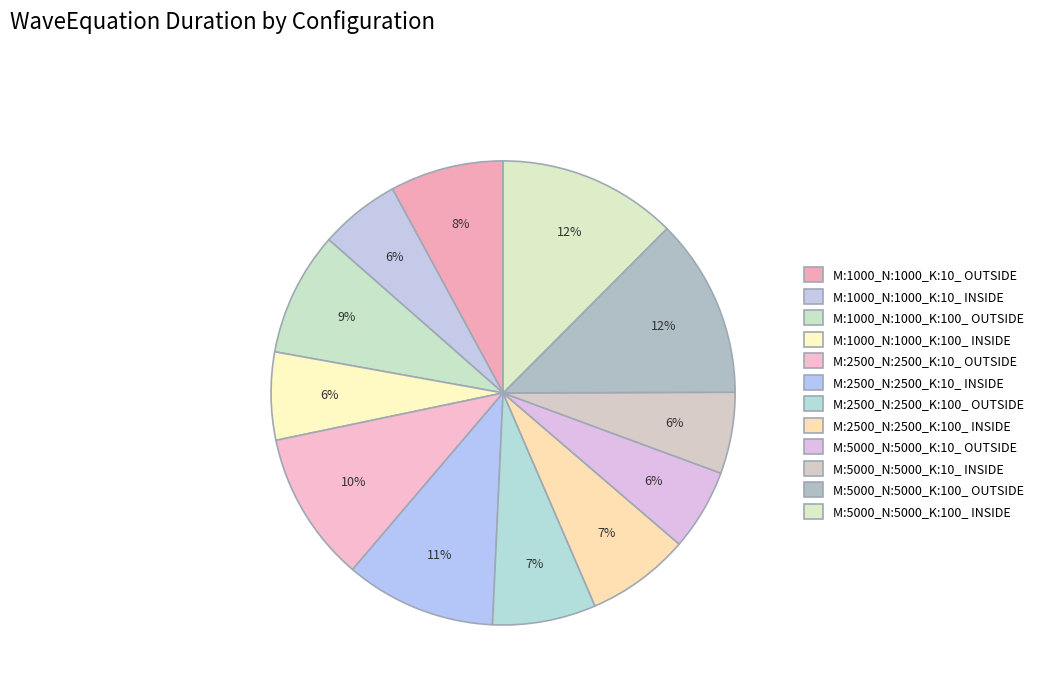

Count the number of slices in the pie.

12